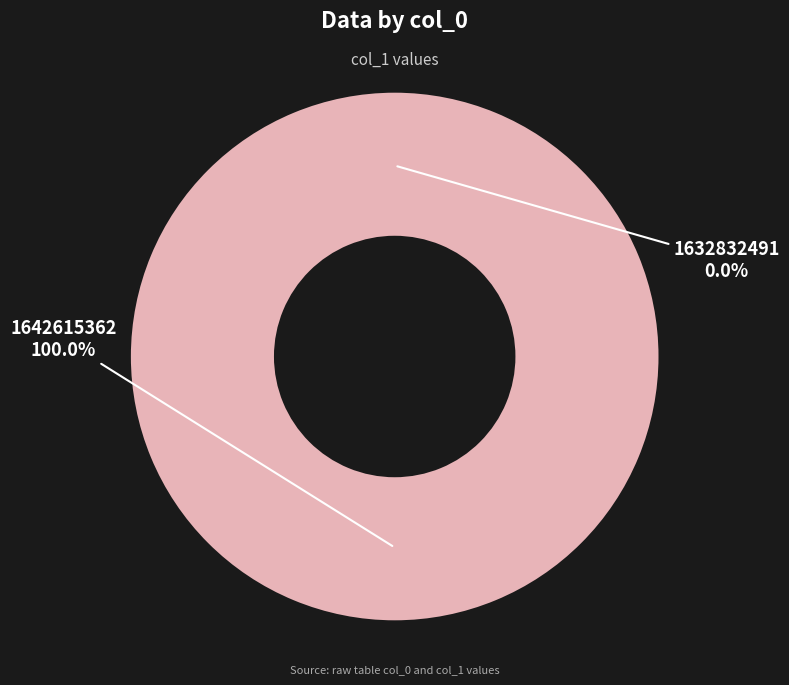

What is the smallest slice in the pie chart?

1632832491